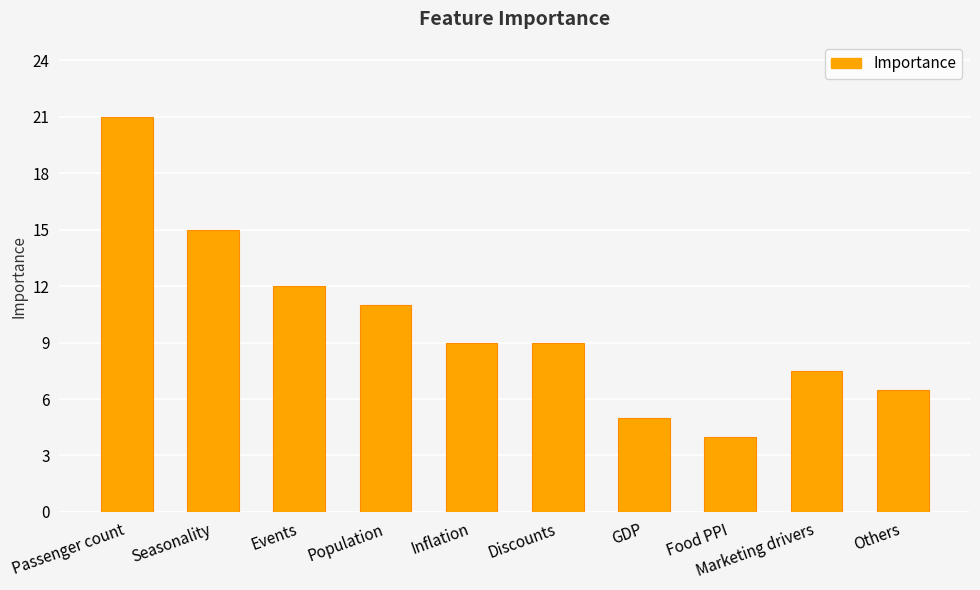

What is the label of the 10th bar from the left?

Others